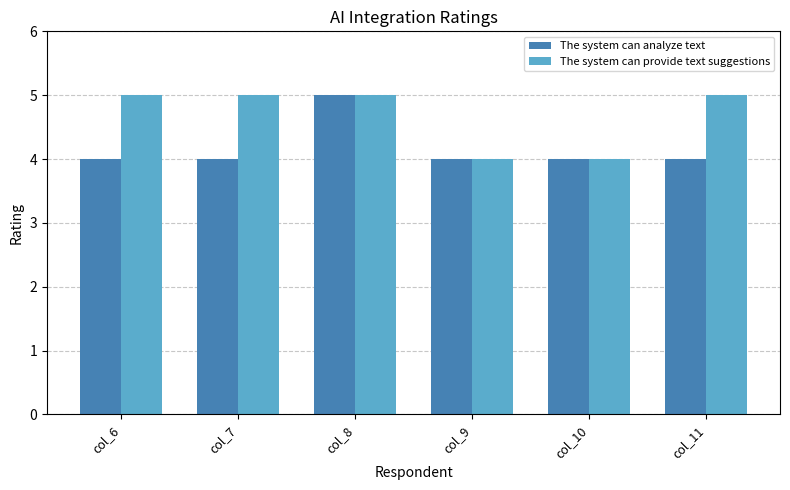

At which category is the sum across all series the highest?

col_8